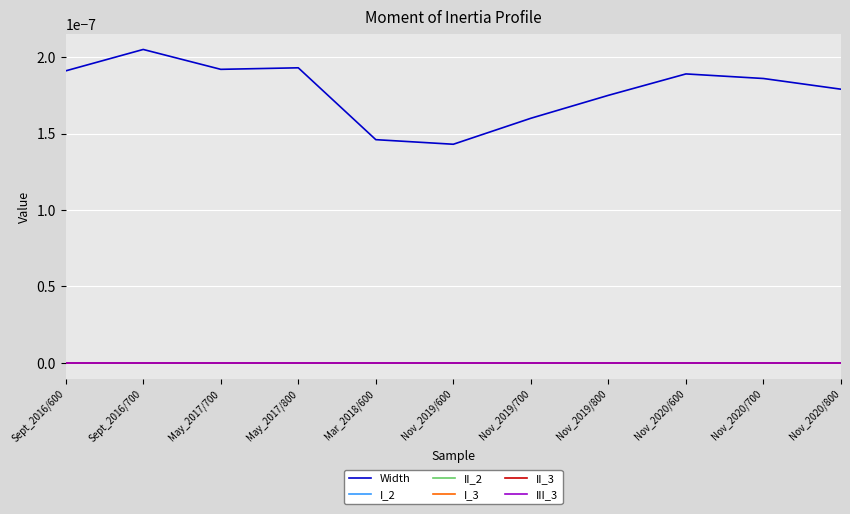

Does the chart have visible grid lines?

Yes